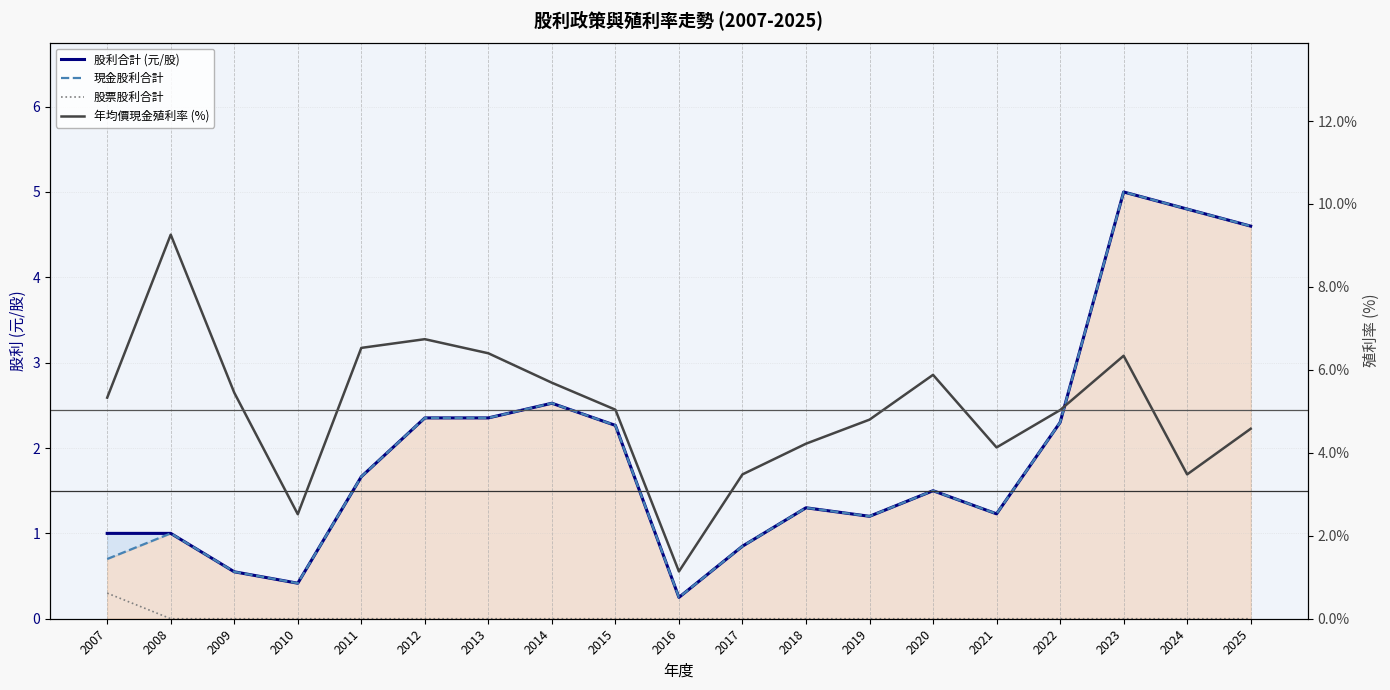

Where is the first local maximum for 股利合計 (元/股)?

2014